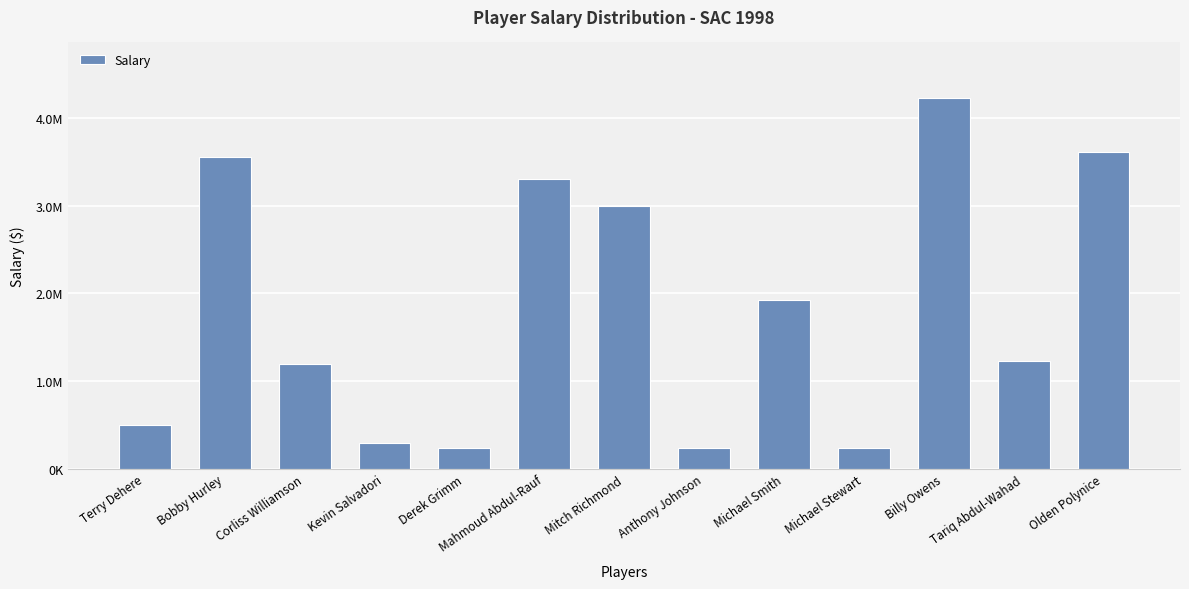

Is it true that the value at Terry Dehere is 141798?

False